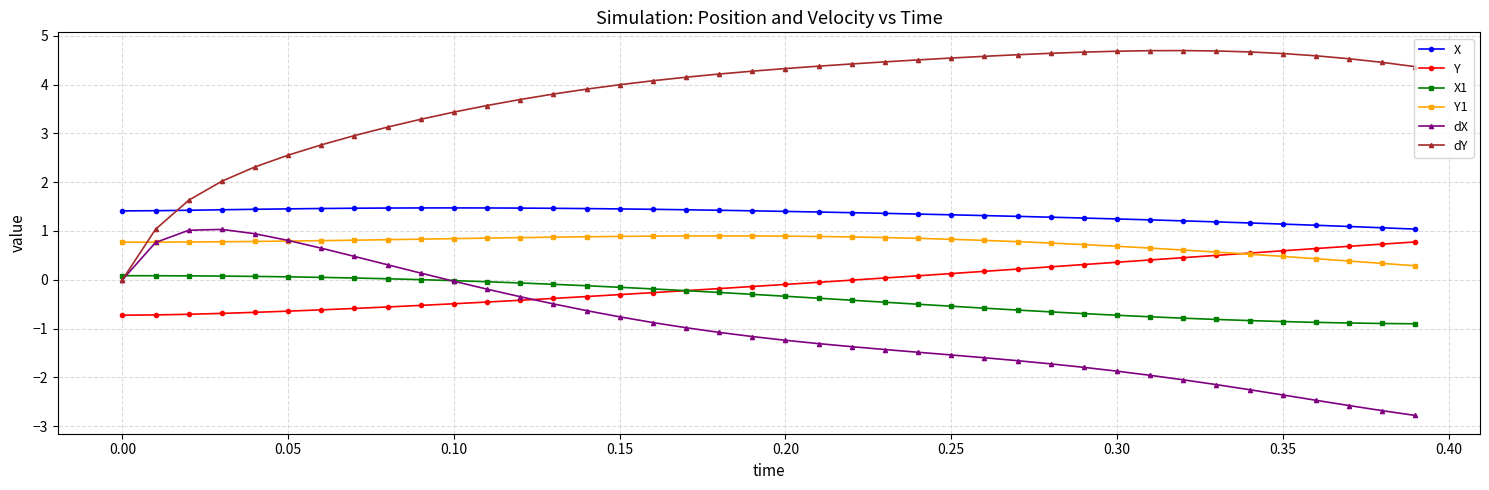

Which series has the largest range (max minus min)?

dY